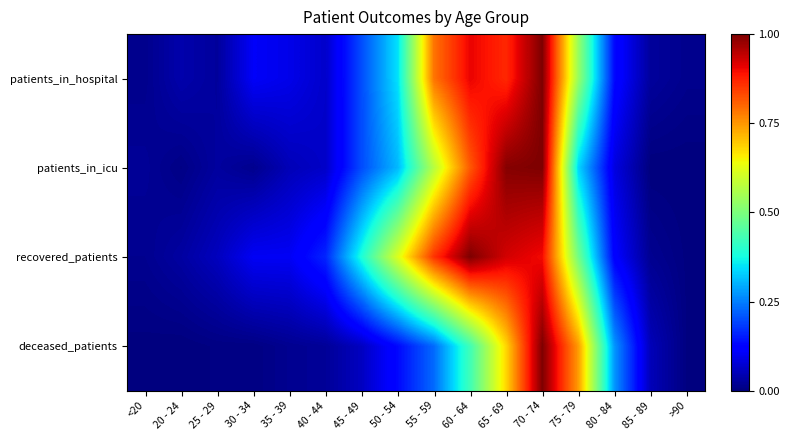

At how many categories does at least one series exceed 0?

16